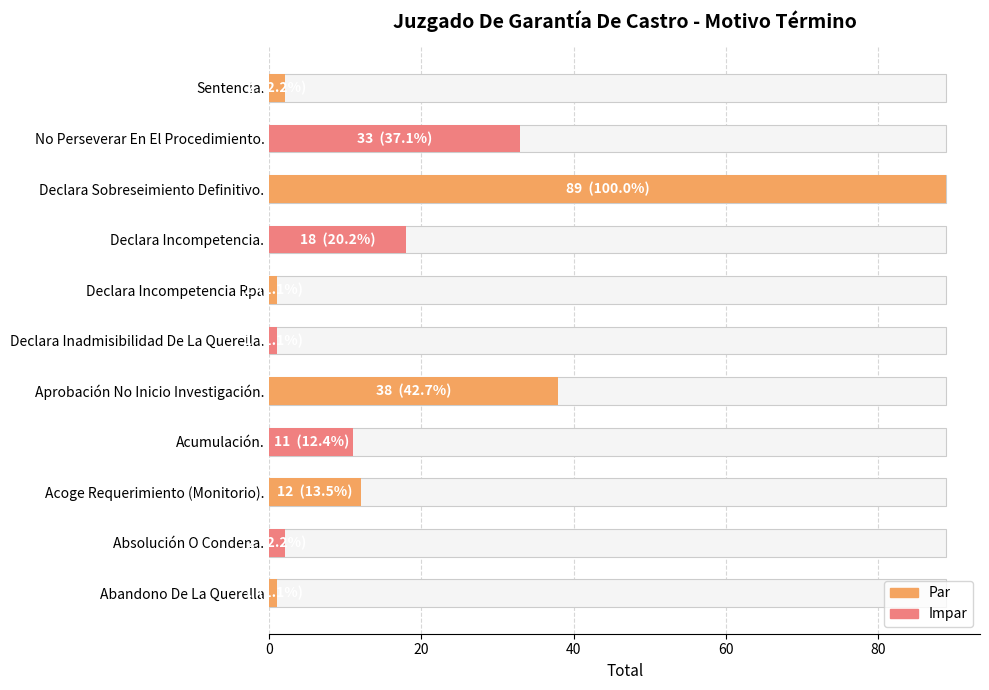

What is the value of the 3rd bar from the left?

12